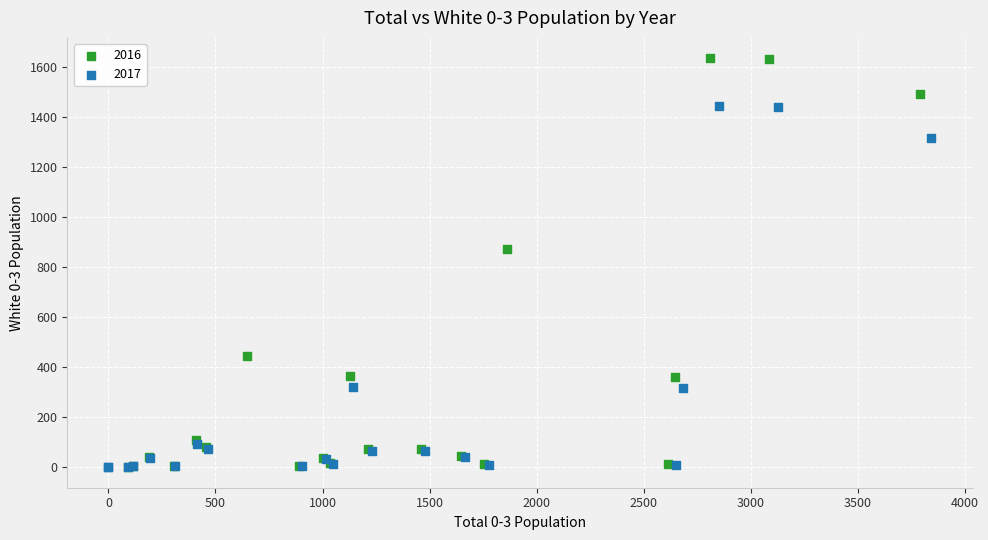

Which series contains the highest Y value?

2016